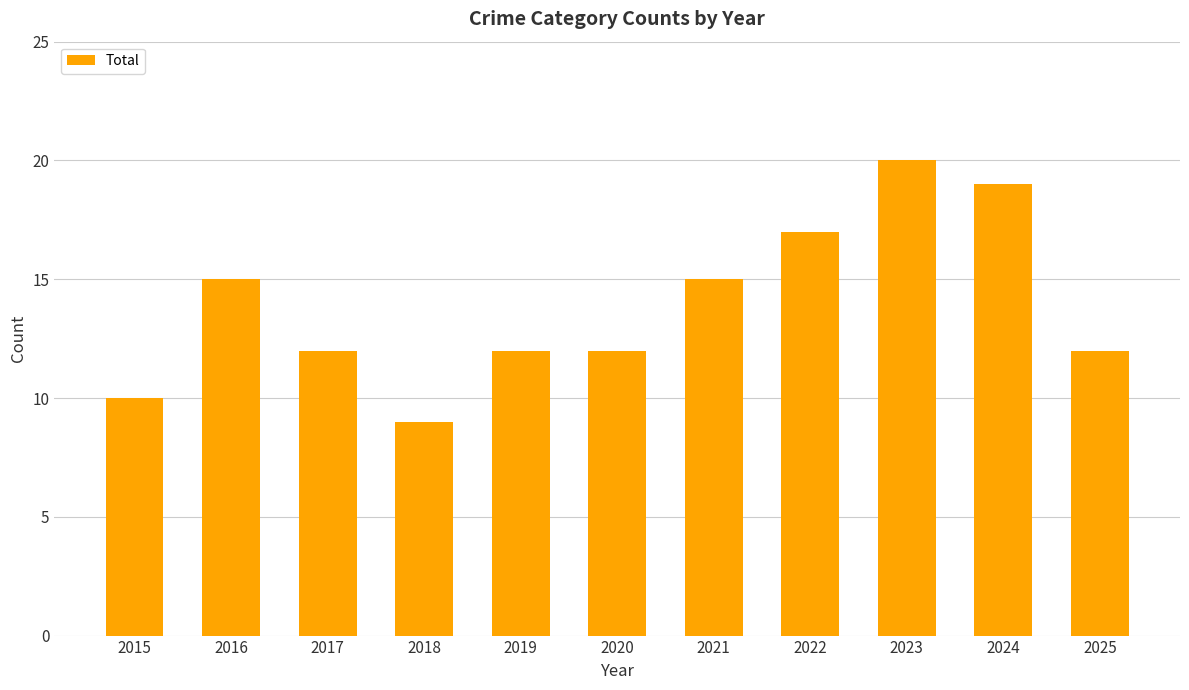

Reading right to left, what are all the values shown in this chart?

2025=12	2024=19	2023=20	2022=17	2021=15	2020=12	2019=12	2018=9	2017=12	2016=15	2015=10